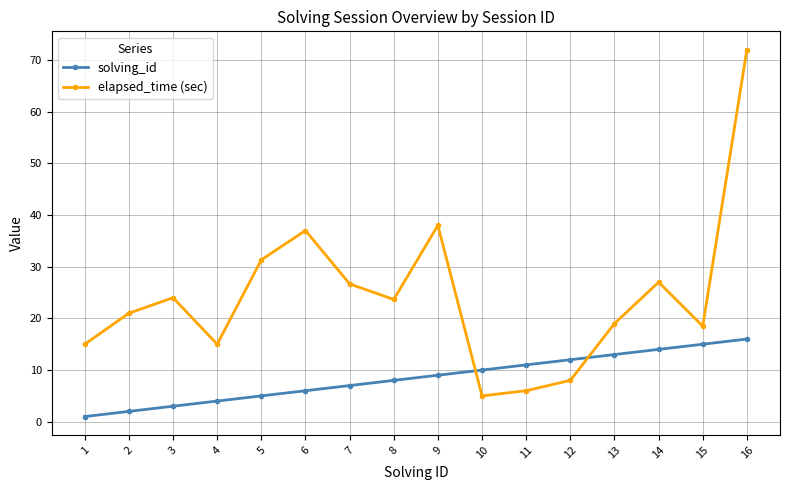

True or false: elapsed_time (sec) and solving_id cross at least once.

True